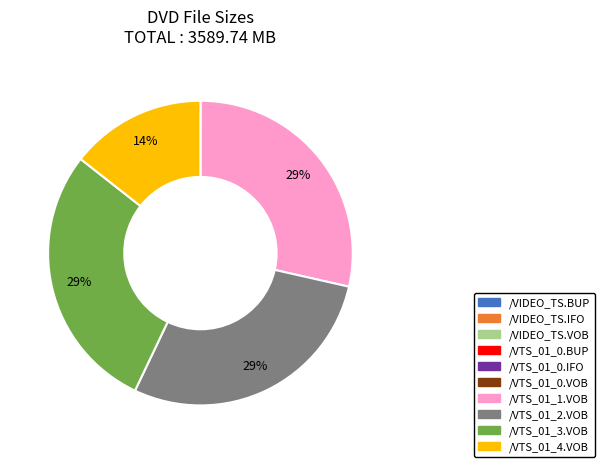

Which has a higher value, /VTS_01_2.VOB or /VTS_01_4.VOB?

/VTS_01_2.VOB